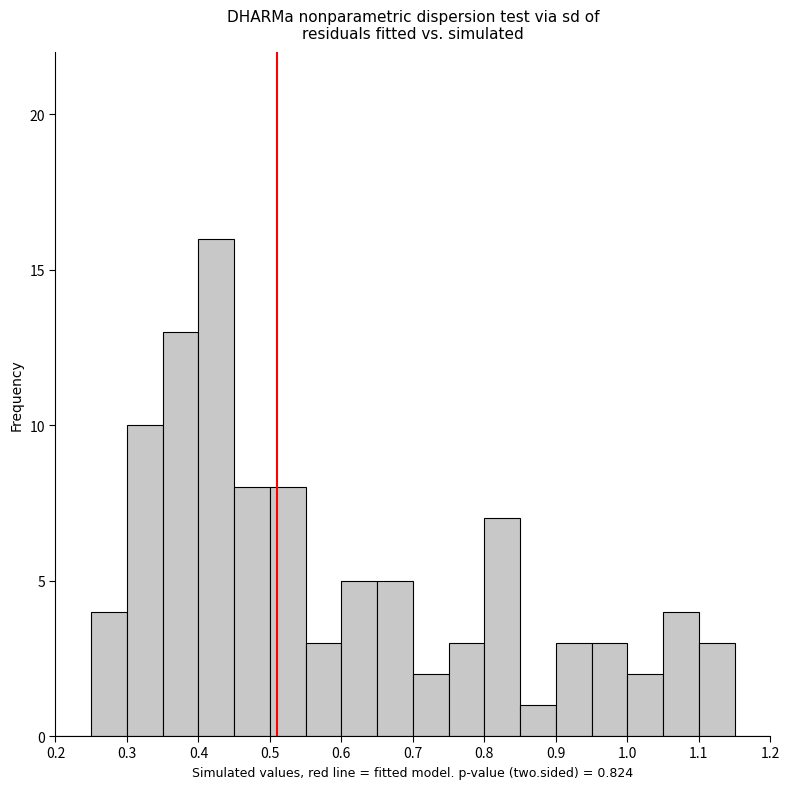

Which range on the x-axis has the tallest bar?

0.40 to 0.45